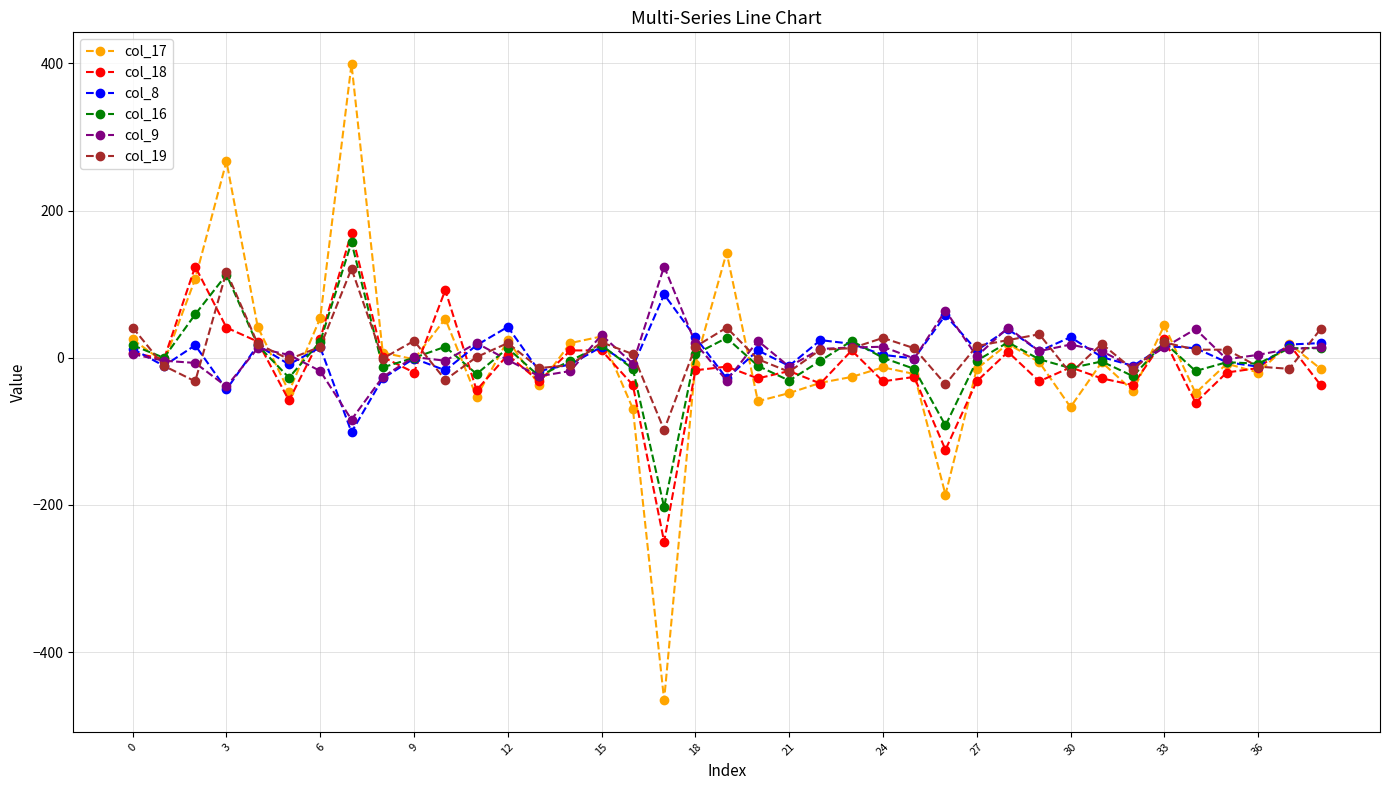

True or false: col_17 has more than 2 points higher than both neighbors.

True